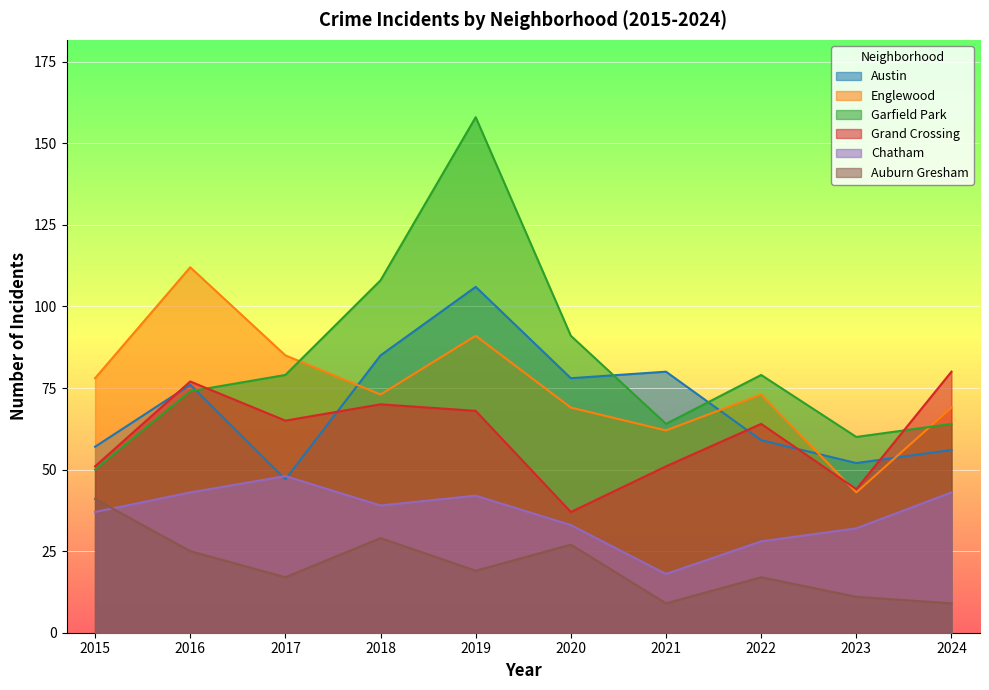

True or false: Grand Crossing has a value of 11 at 2021.

False